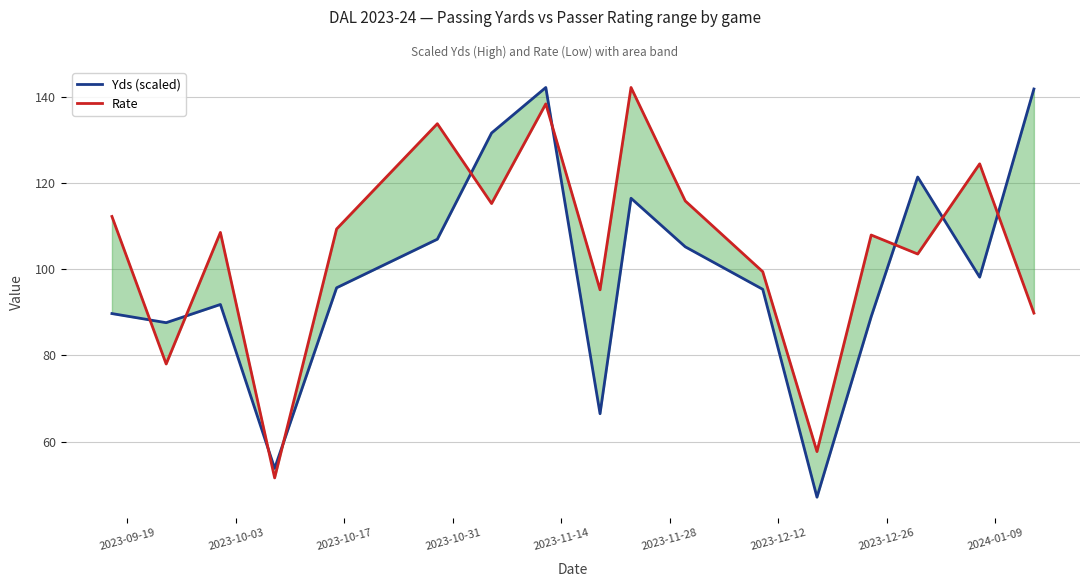

How many data points does each series have?

17